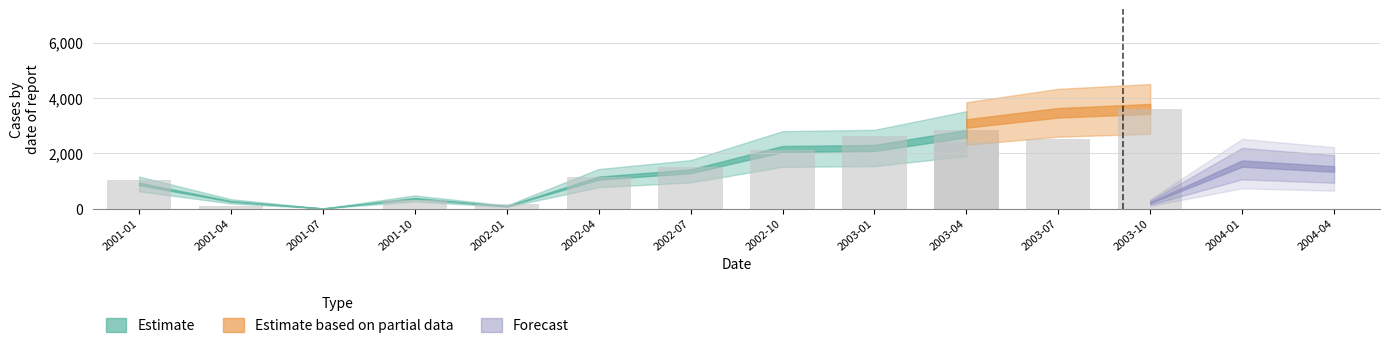

What value does the data have at 2003-04?

2836.8